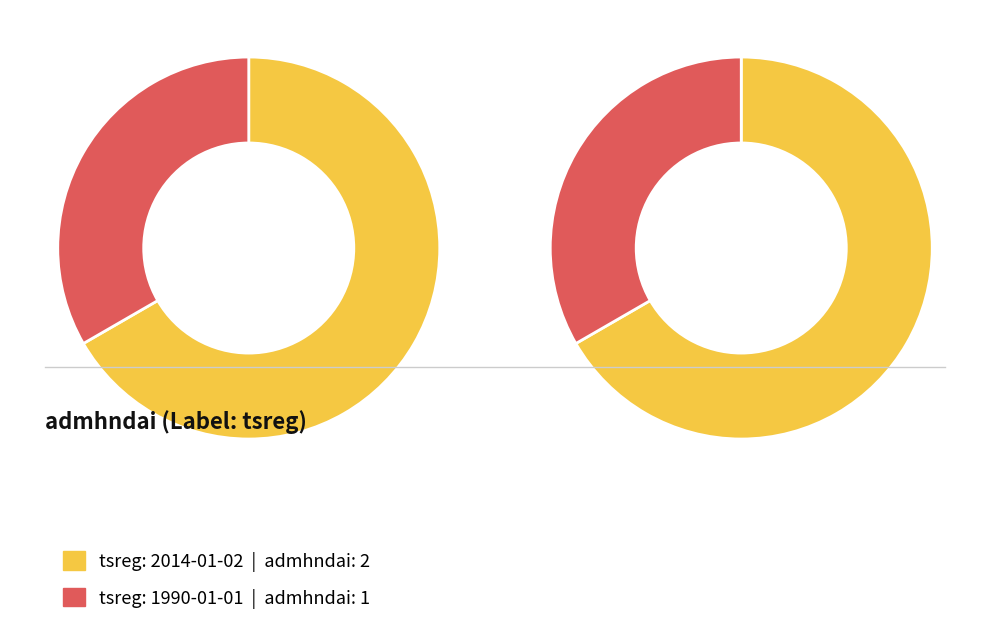

Rank the categories by value from highest to lowest.

2014-01-02, 1990-01-01